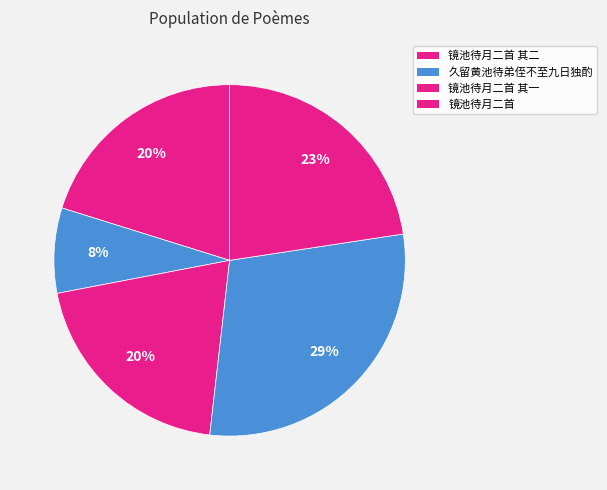

To the nearest percent, what is the average slice percentage?

20%